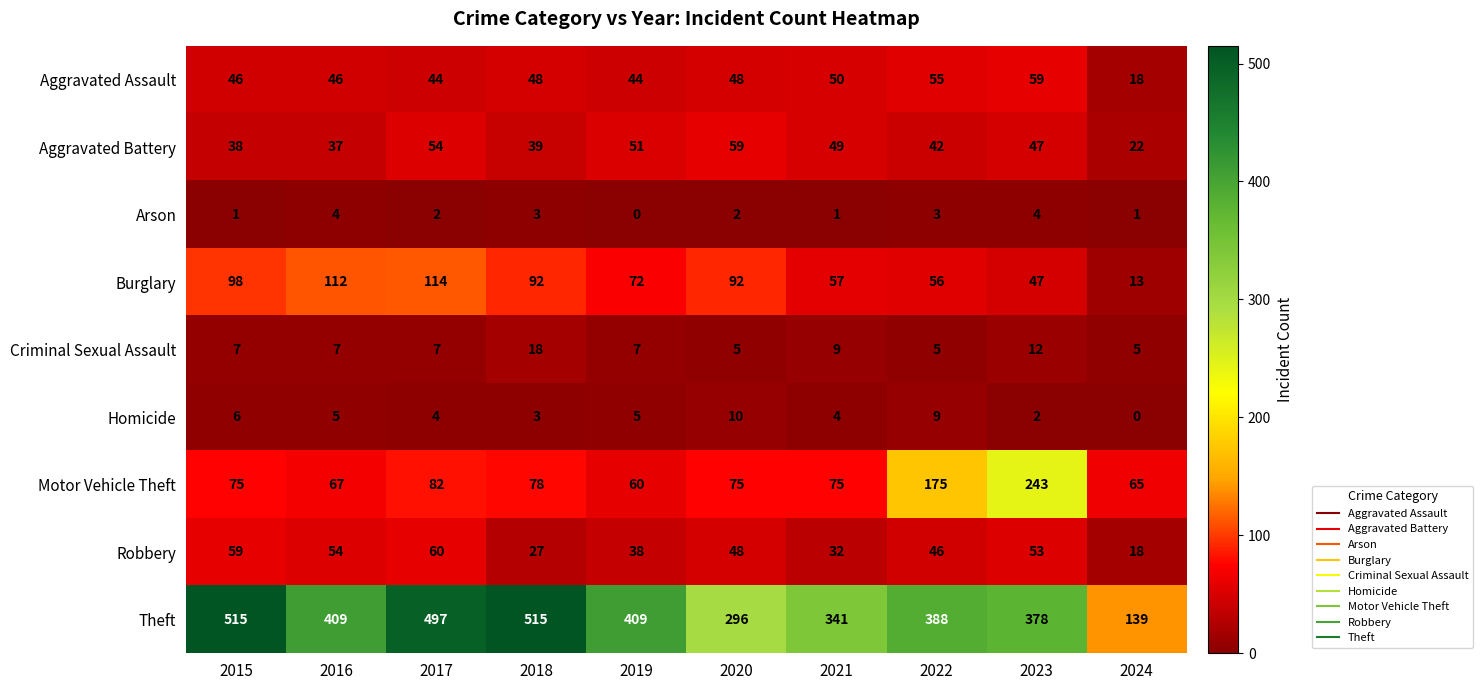

How many categories are shown in the chart?

10